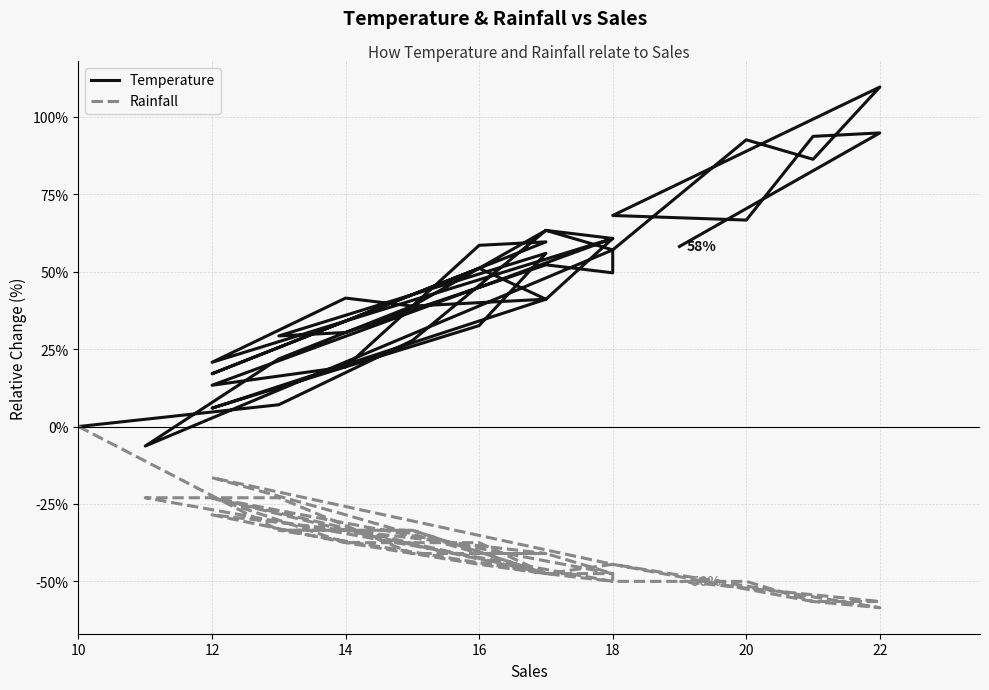

True or false: Temperature and Rainfall cross at least once.

False